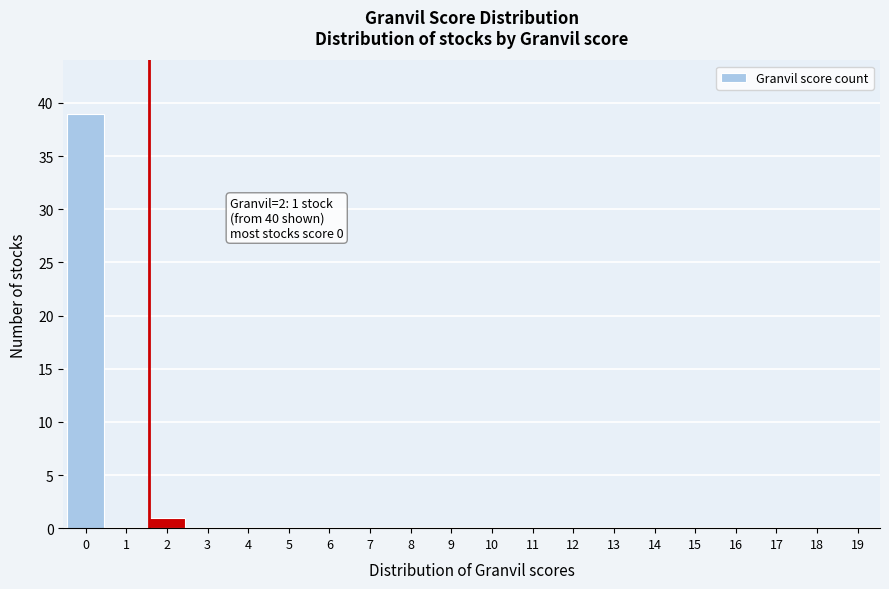

Reading left to right, transcribe all the data shown in this chart.

0=39	1=0	2=1	3=0	4=0	5=0	6=0	7=0	8=0	9=0	10=0	11=0	12=0	13=0	14=0	15=0	16=0	17=0	18=0	19=0